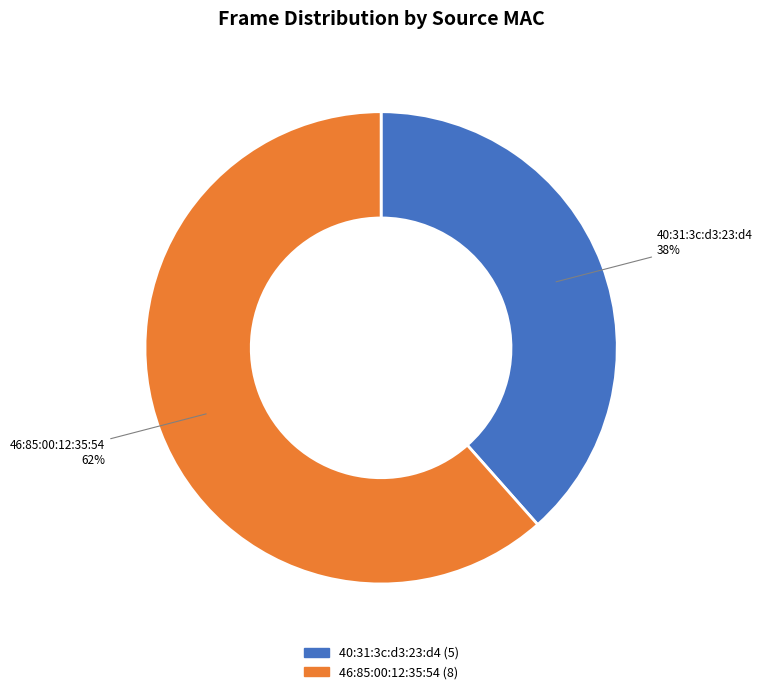

The 40:31:3c:d3:23:d4 slice represents 49% of the pie. True or false?

False